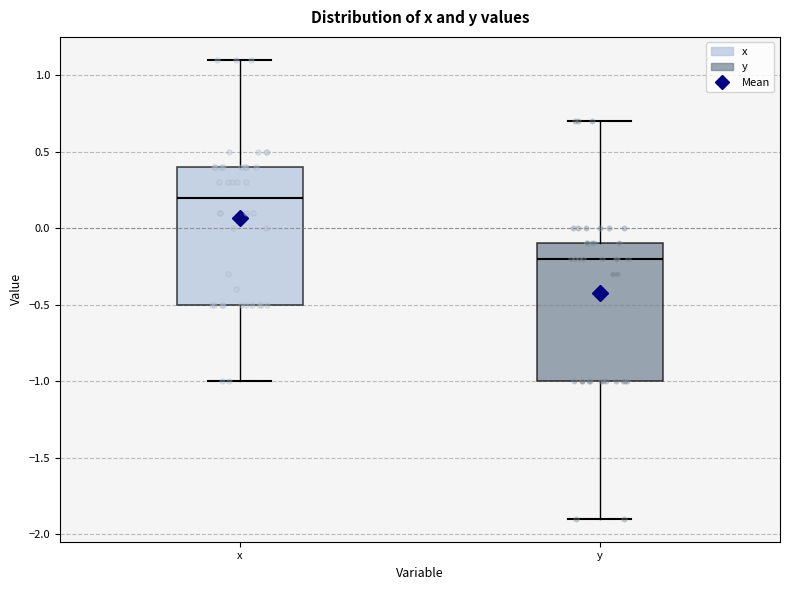

Which box's median line is the highest?

x